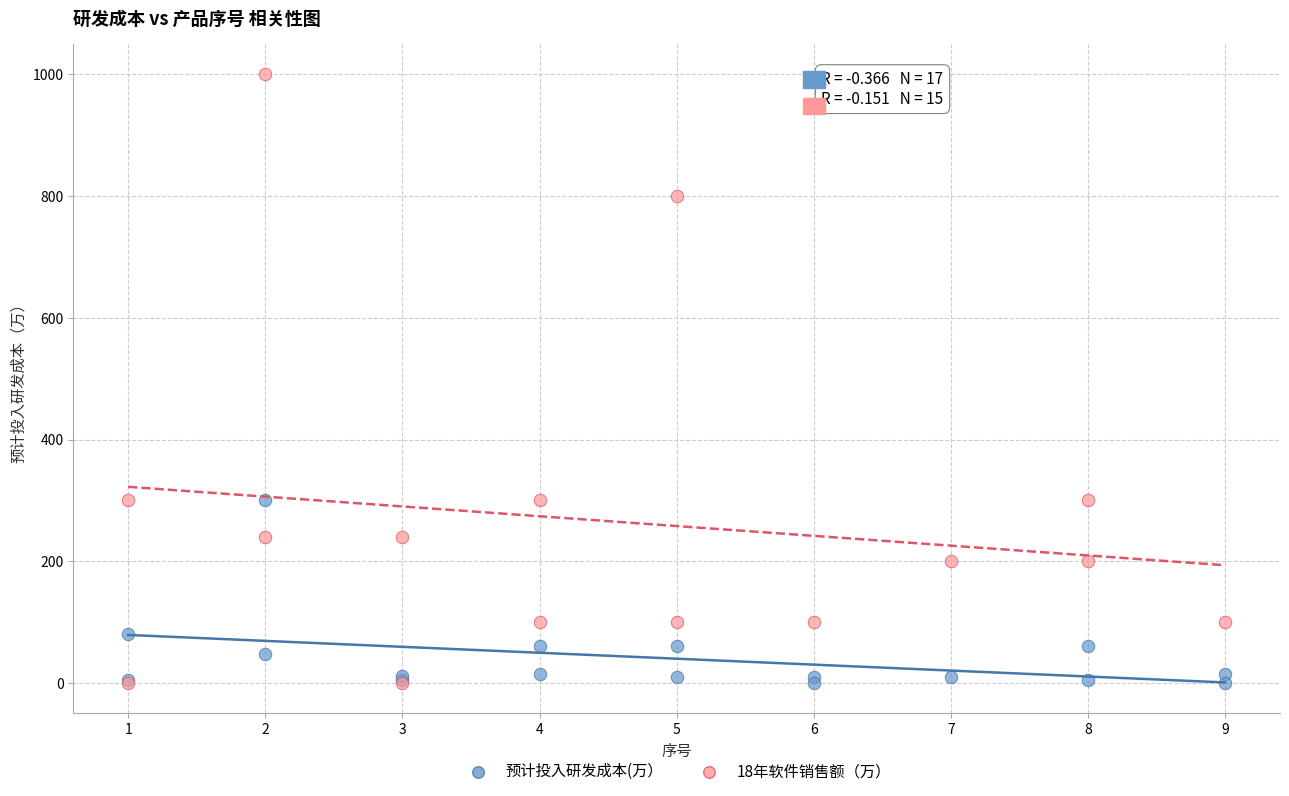

Which series reaches the maximum Y coordinate?

18年软件销售额（万）